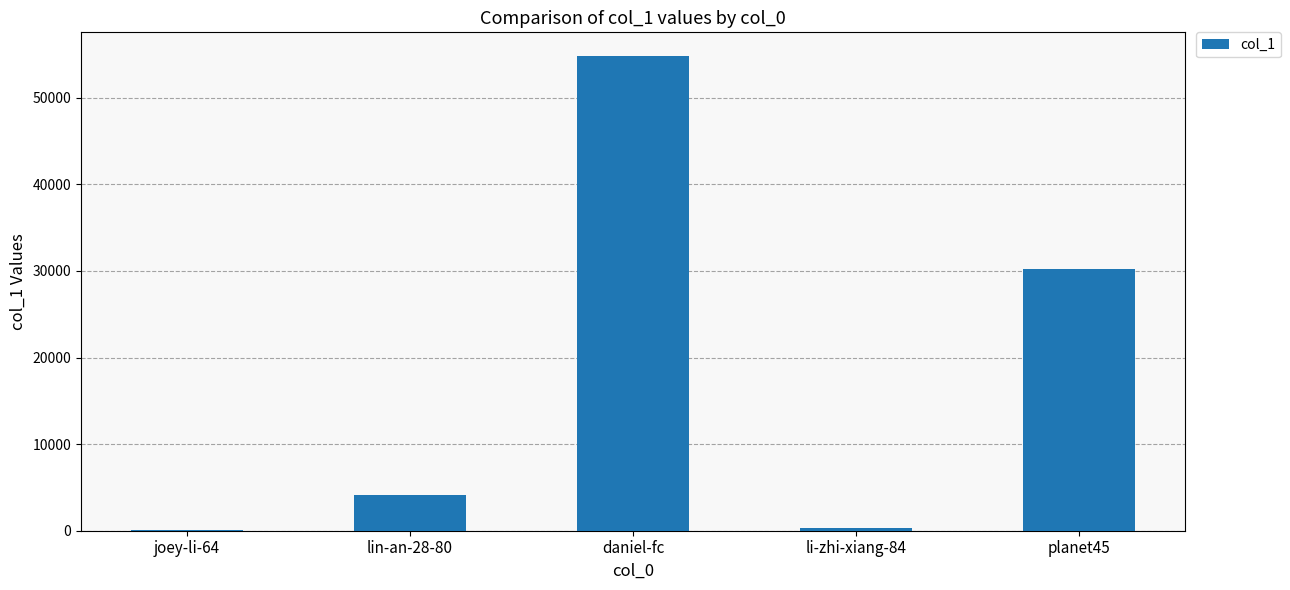

The chart shows a value of 54815 at daniel-fc. True or false?

True